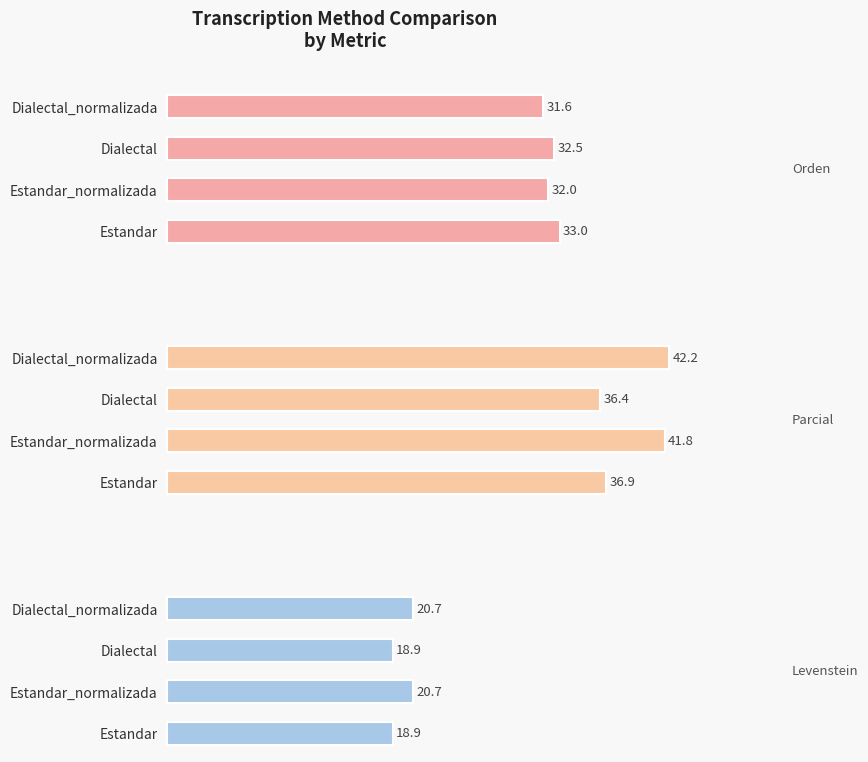

What is the difference between the highest and lowest values at Dialectal?

17.4